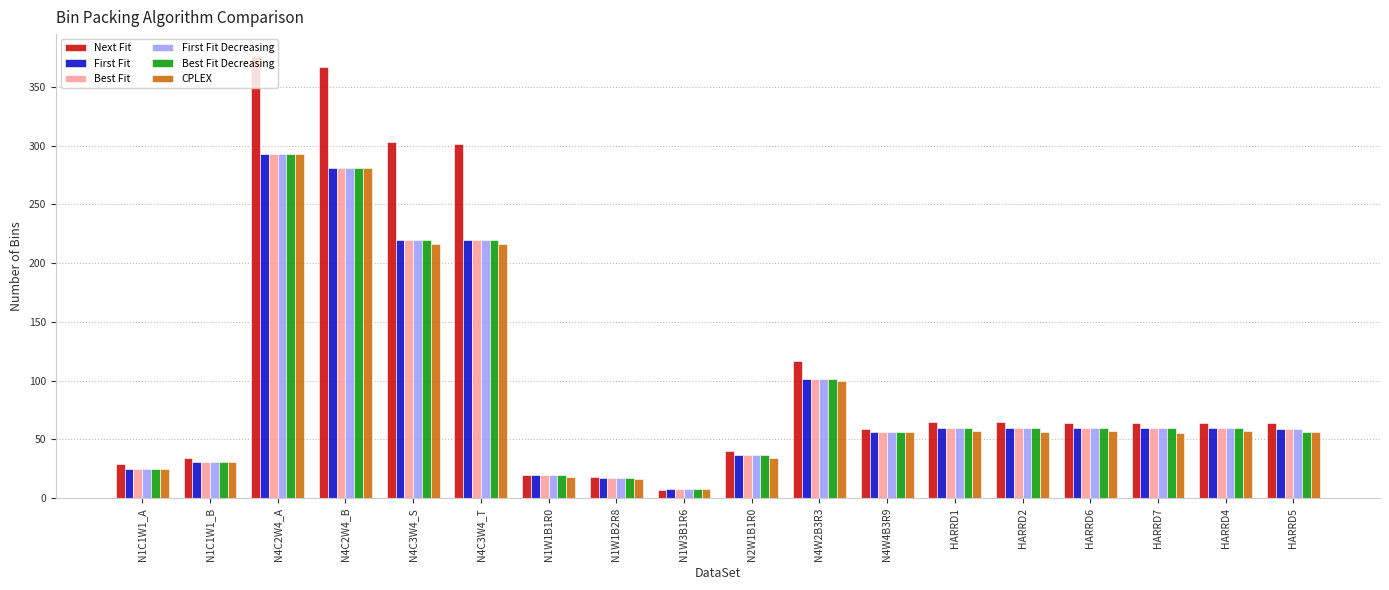

Are the bars grouped side by side (vs. stacked)?

Yes